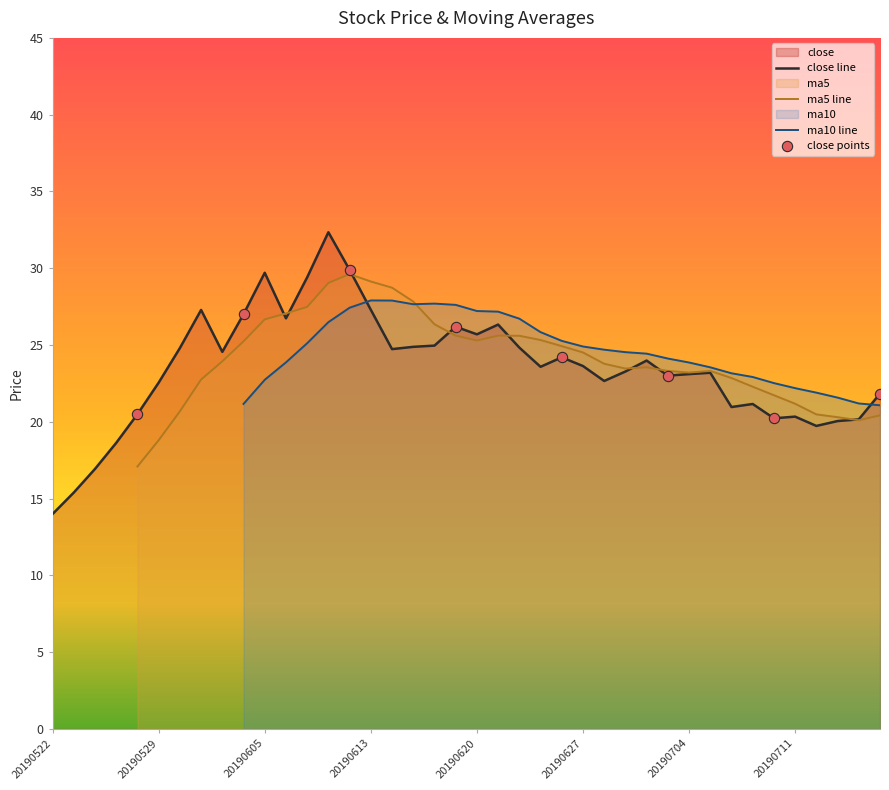

Which series has the largest total across all categories?

close